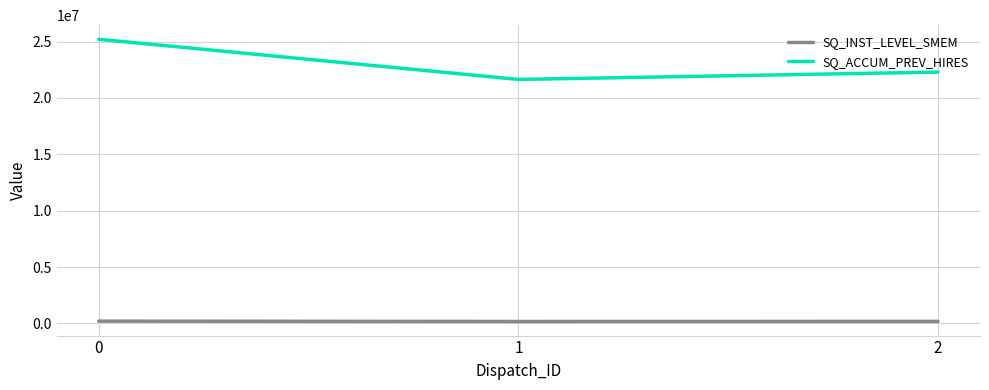

How many categories are shown in the chart?

3